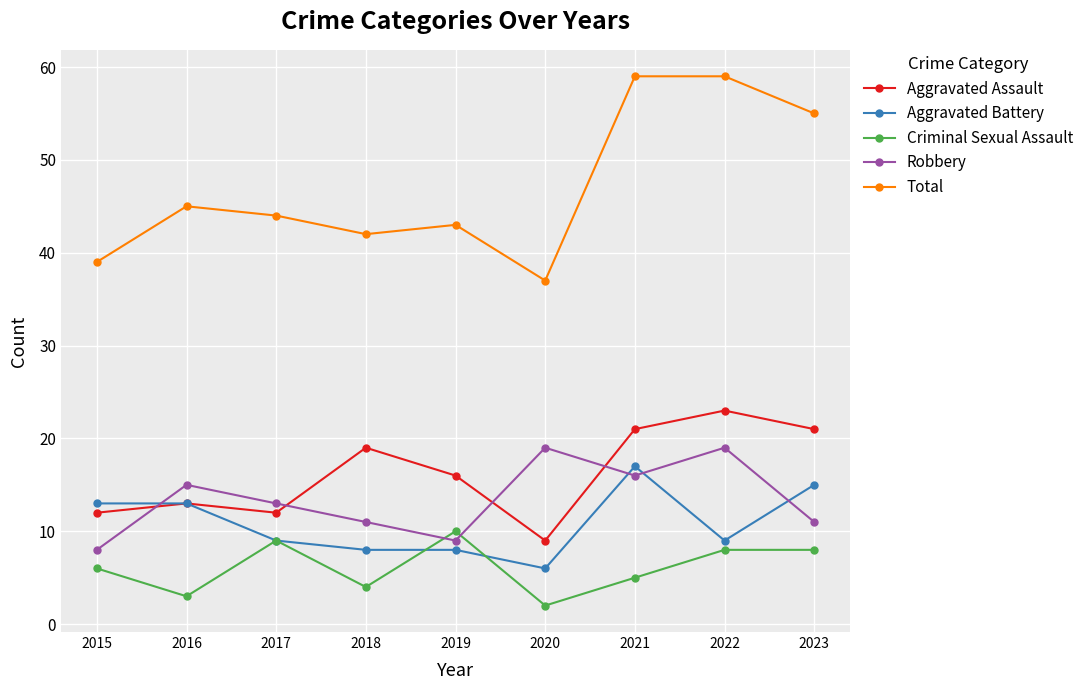

True or false: Aggravated Battery and Robbery intersect in this chart.

True